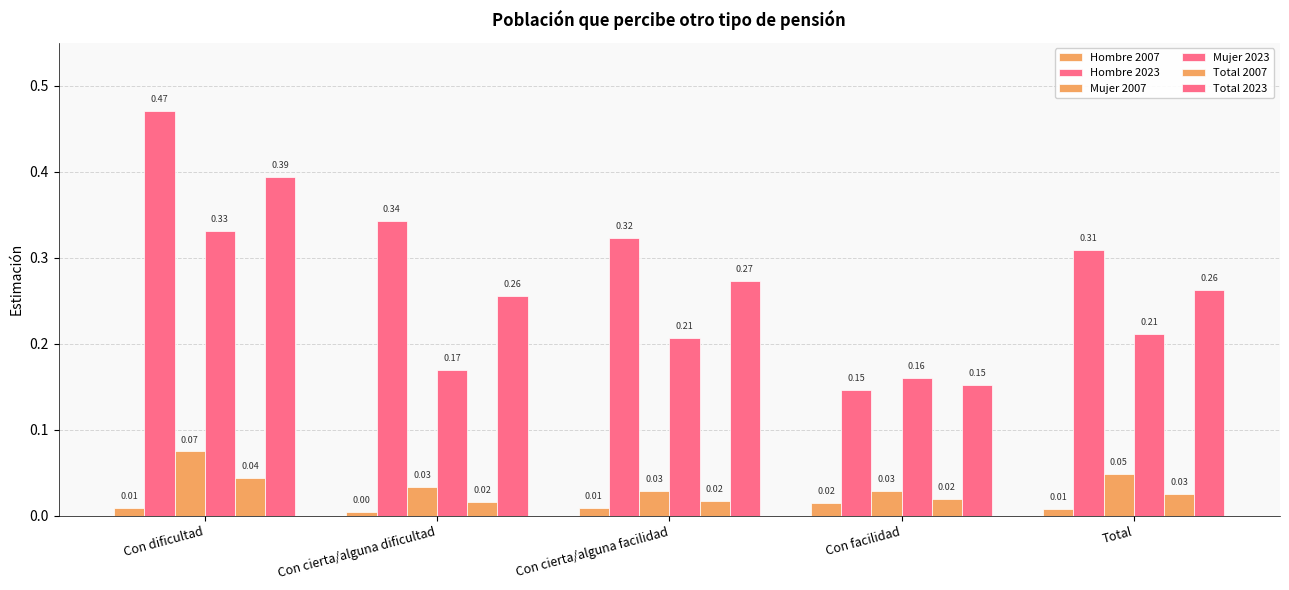

What is the label of the 3rd bar from the right?

Con cierta/alguna facilidad